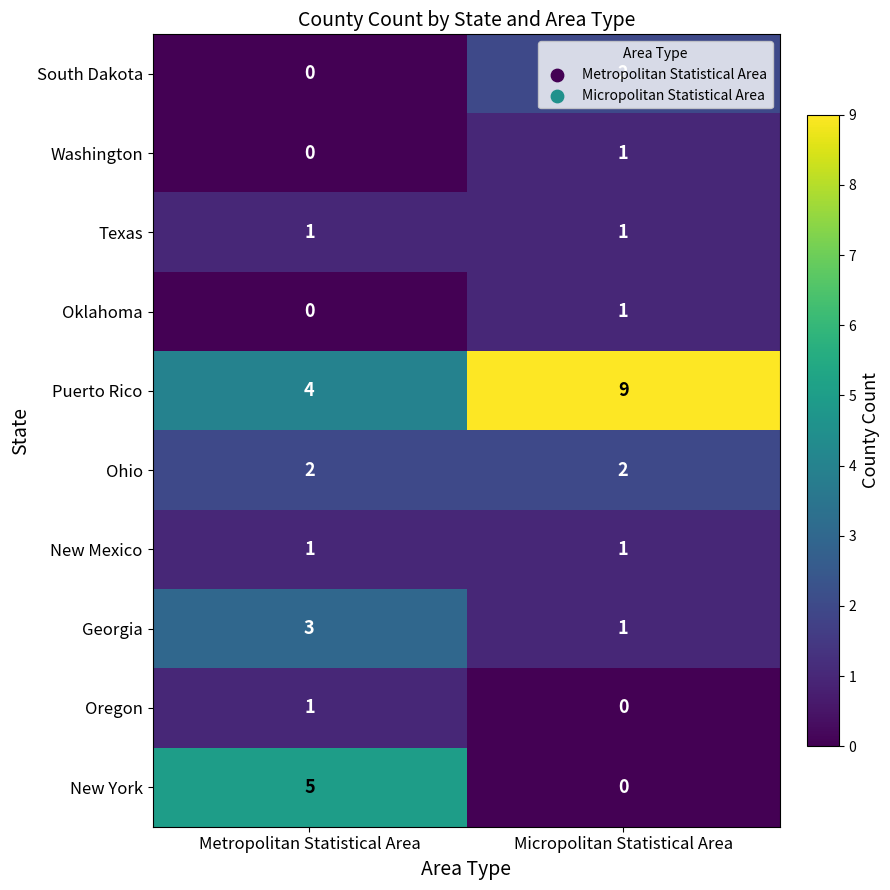

What is the spread (max minus min) of values at Micropolitan Statistical Area?

9